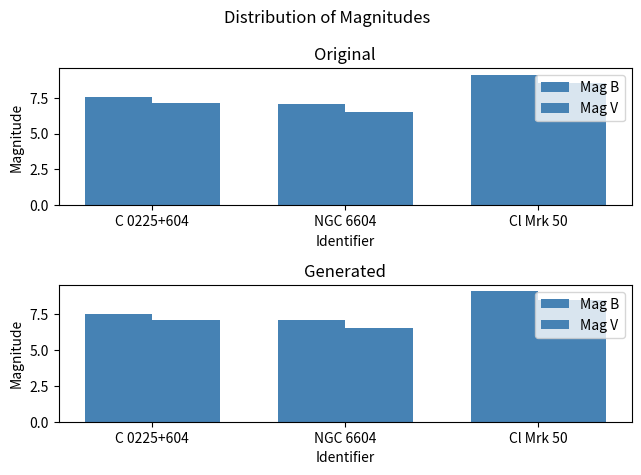

Reading left to right, list all the values displayed in this chart.

Mag B: C 0225+604=7.5	NGC 6604=7.1	Cl Mrk 50=9.1
Mag V: C 0225+604=7.1	NGC 6604=6.5	Cl Mrk 50=8.5